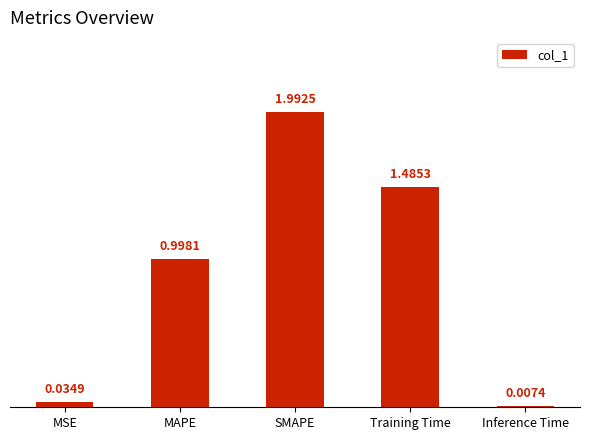

Where is the data nearest to the value 0?

Inference Time